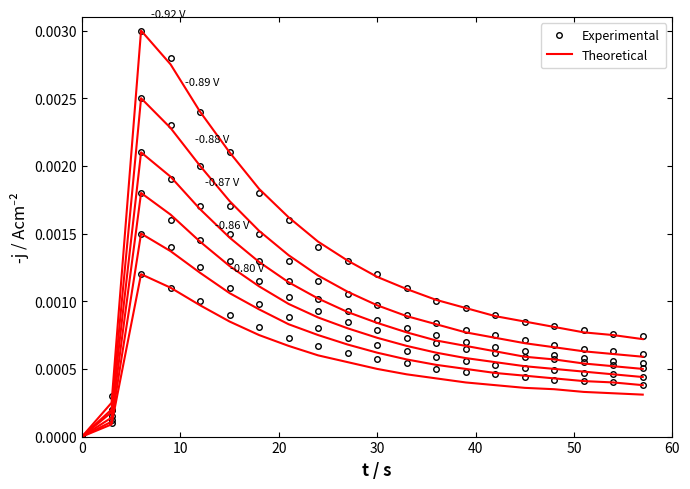

List the series in order of their peak value, lowest first.

Experimental, Theoretical